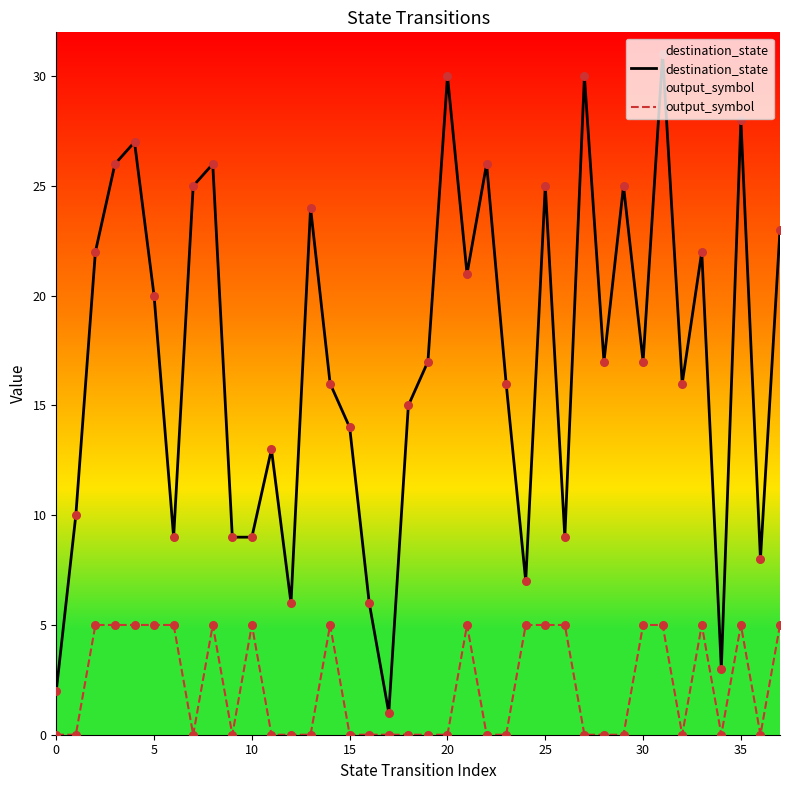

Which series has the largest total across all categories?

destination_state